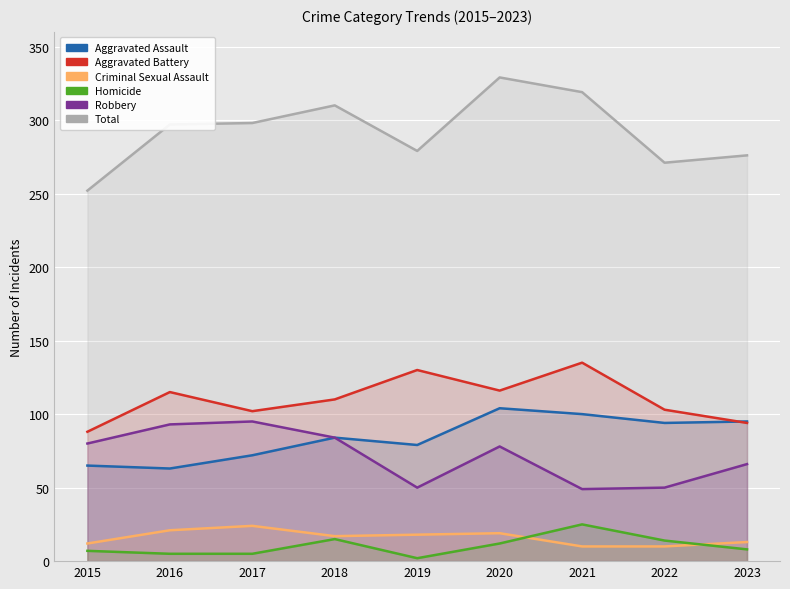

Count the number of data series in this chart.

6